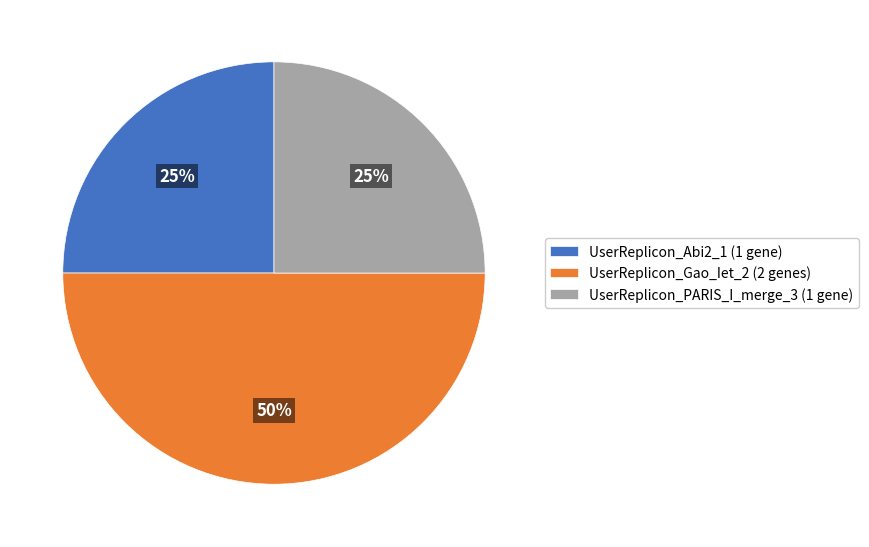

To the nearest percent, what portion does UserReplicon_Gao_Iet_2 (2 genes) represent?

50%